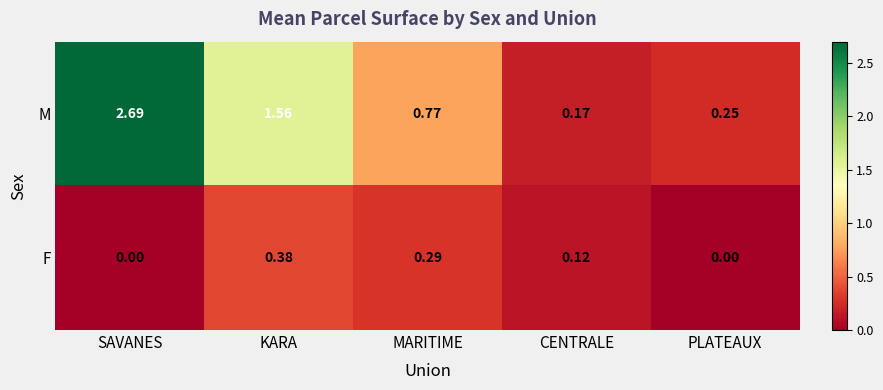

List the series in order of their overall mean, highest first.

M, F